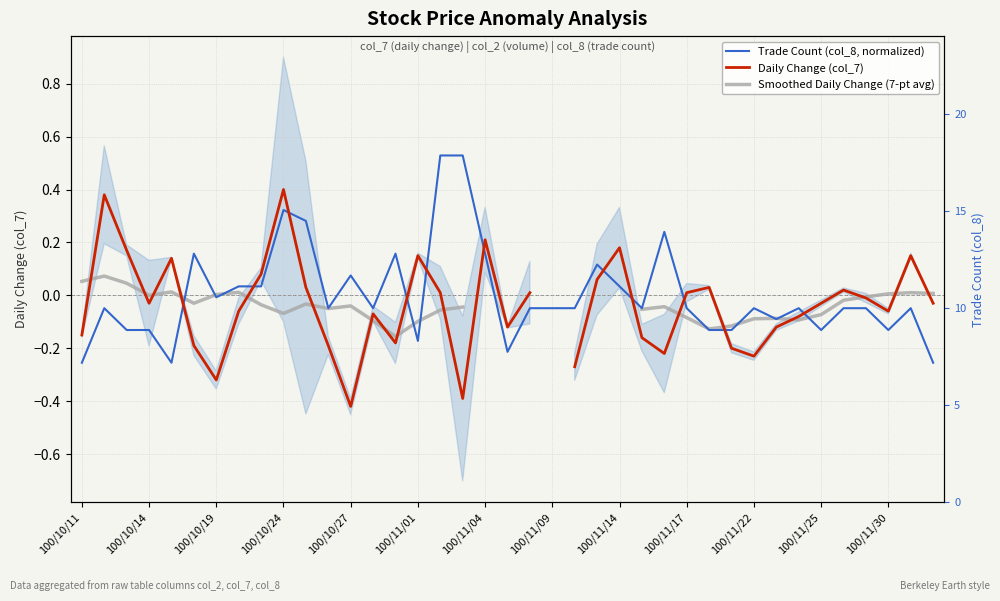

Which series ends up on top after the final intersection of Daily Change (col_7) and Smoothed Daily Change (7-pt avg)?

Smoothed Daily Change (7-pt avg)